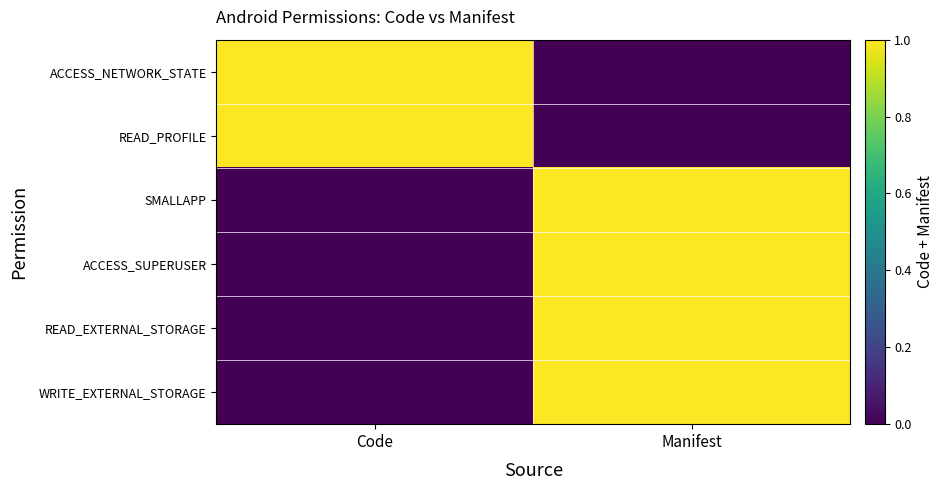

Which label corresponds to the smallest value in the chart?

Manifest